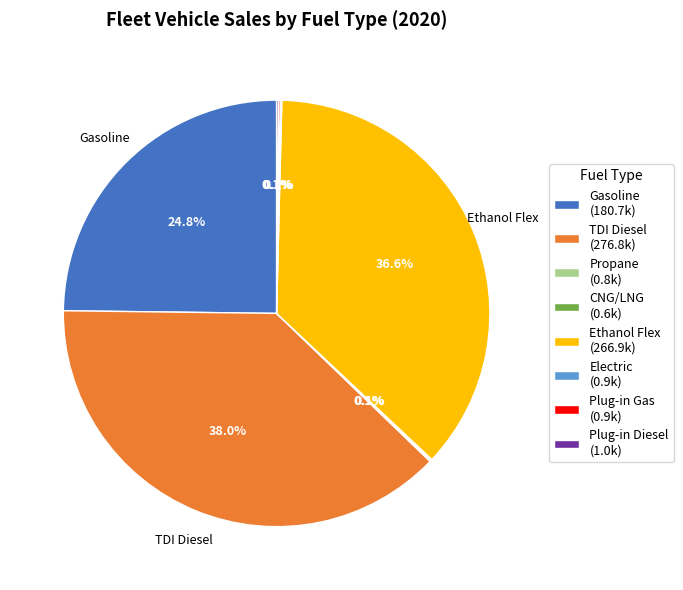

Is there a majority slice in this chart?

No